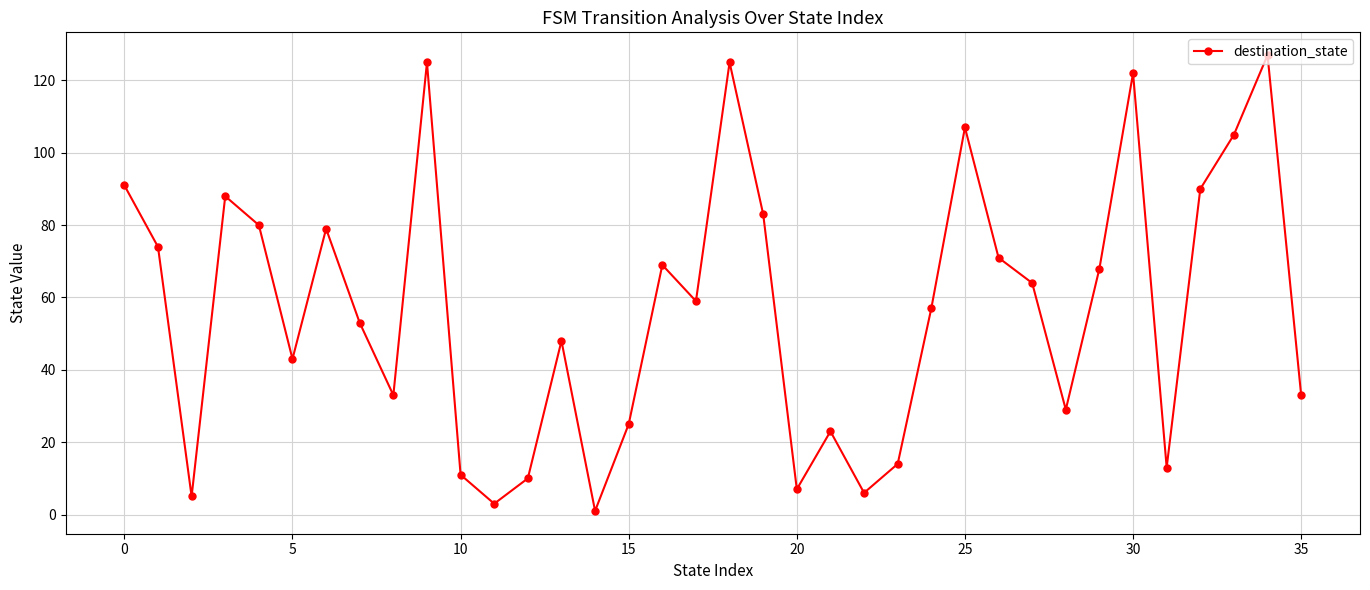

What is the sum of all values?

2041